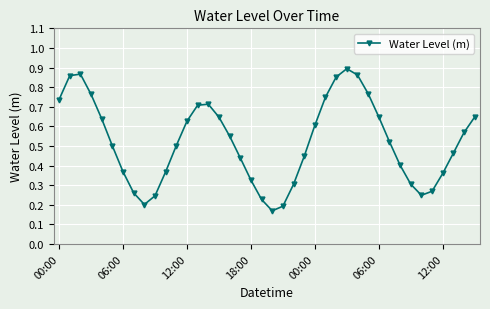

Is this an area chart (filled region under the line)?

No